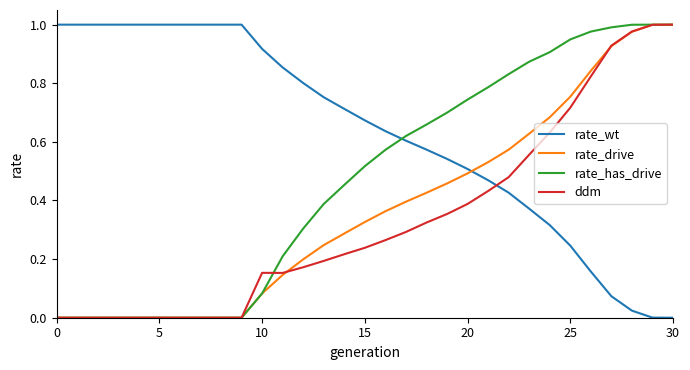

Which series has the largest total across all categories?

rate_wt